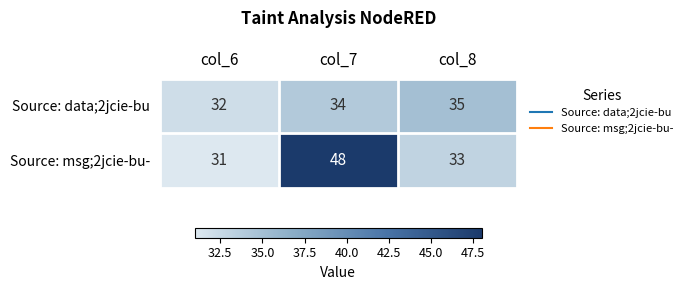

Between col_7 and col_8, which series saw the biggest shift?

Source: msg;2jcie-bu-